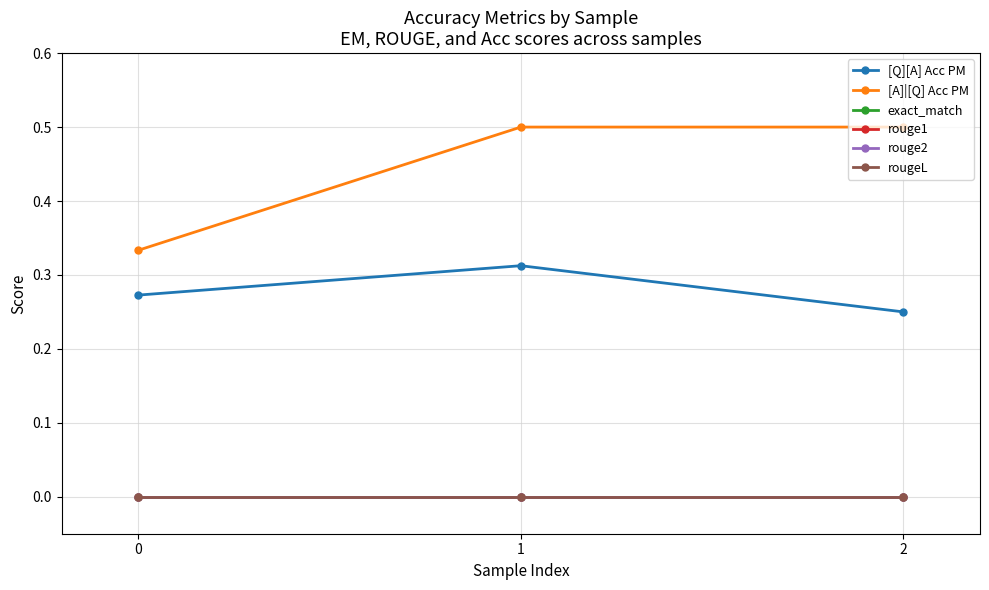

Does the chart have visible grid lines?

Yes